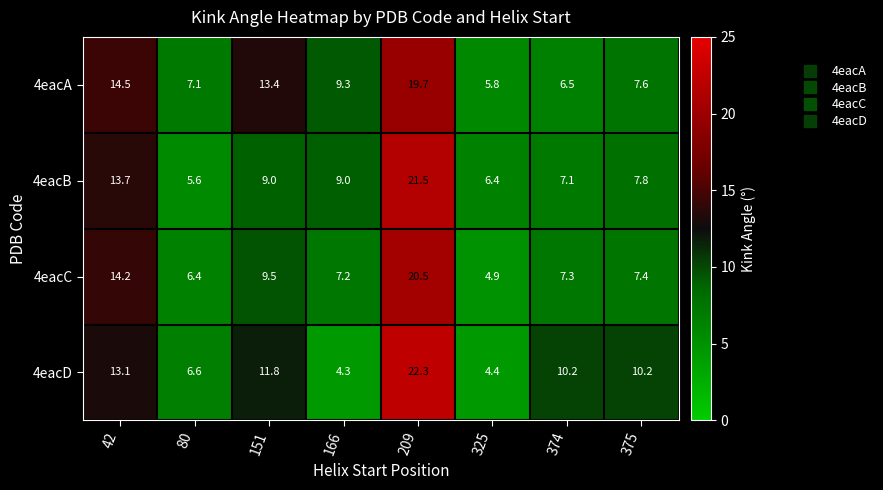

Rank the series by their maximum value, from highest to lowest.

4eacD, 4eacB, 4eacC, 4eacA